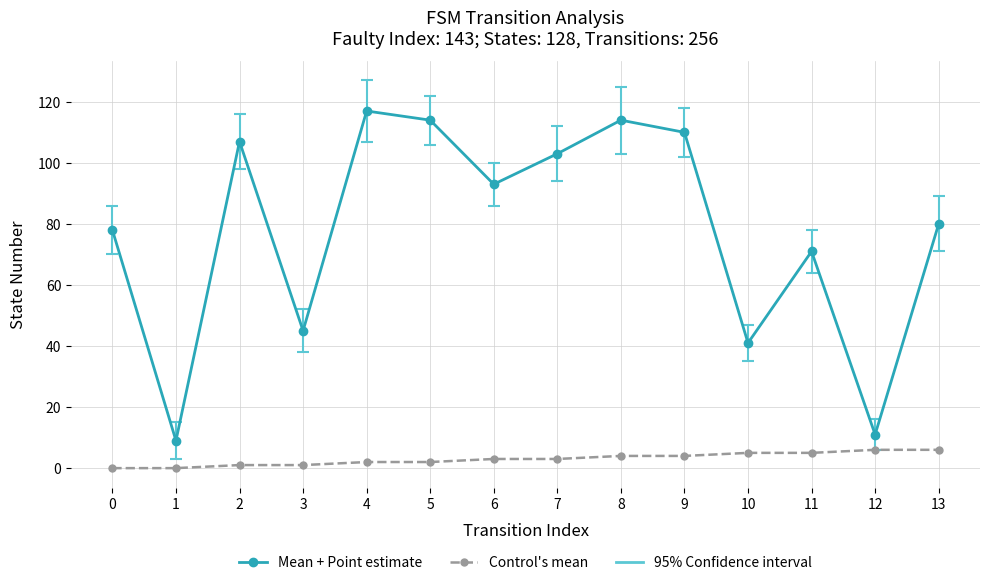

At which label does Mean + Point estimate reach its minimum?

1